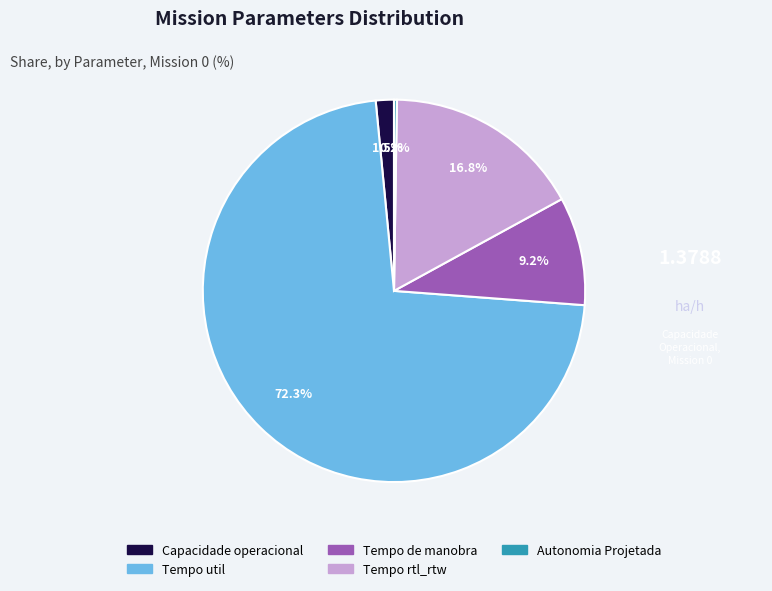

True or false: Tempo de manobra accounts for 9% of the total.

True